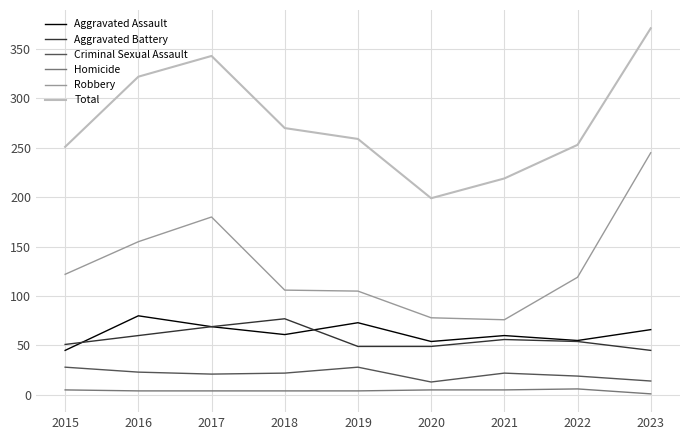

What is the difference between the Robbery values at 2016 and 2022?

36